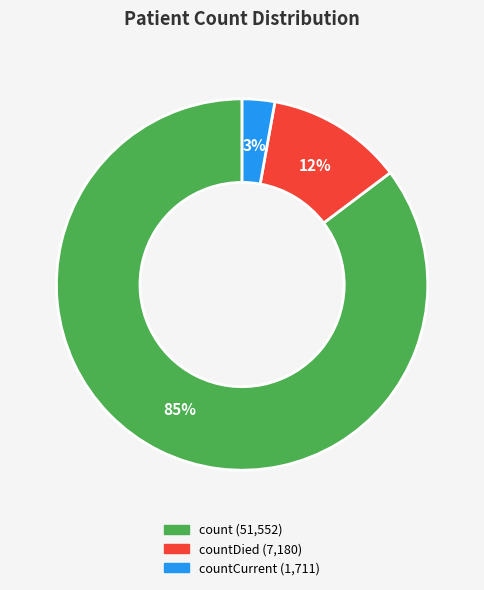

How many segments does this pie chart have?

3